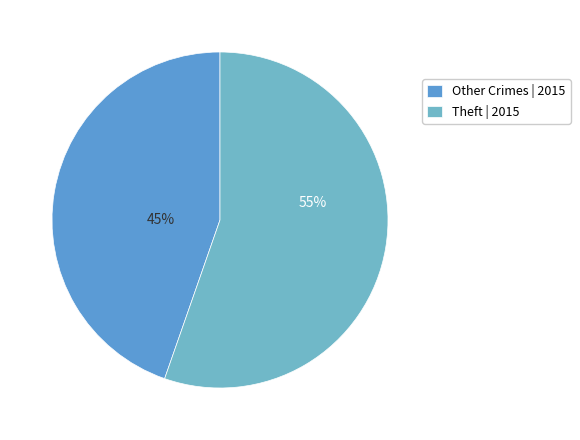

What is the largest slice in the pie chart?

Theft | 2015